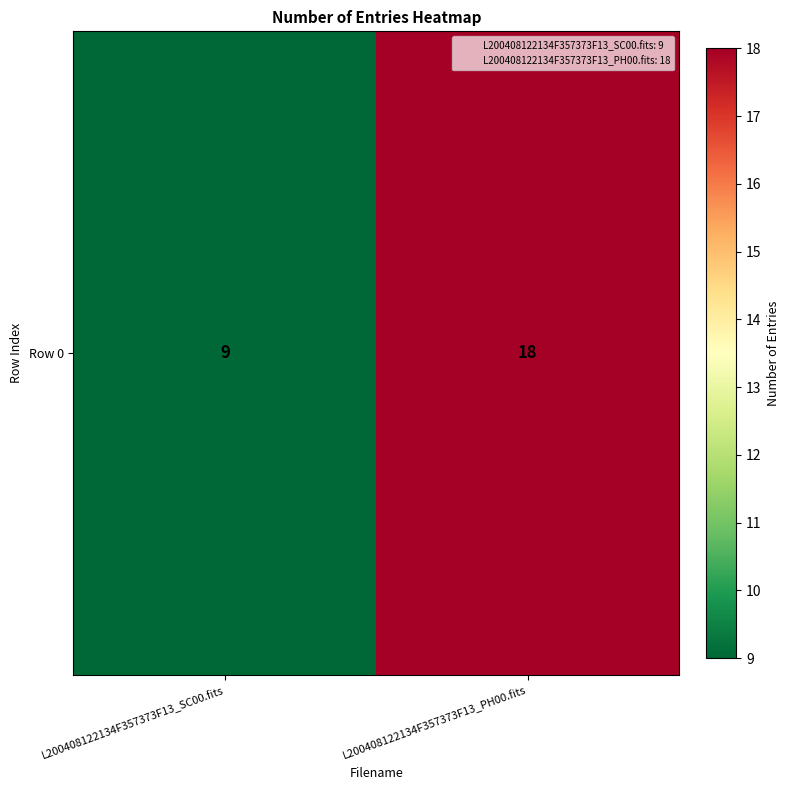

How many values are between 9 and 18?

2